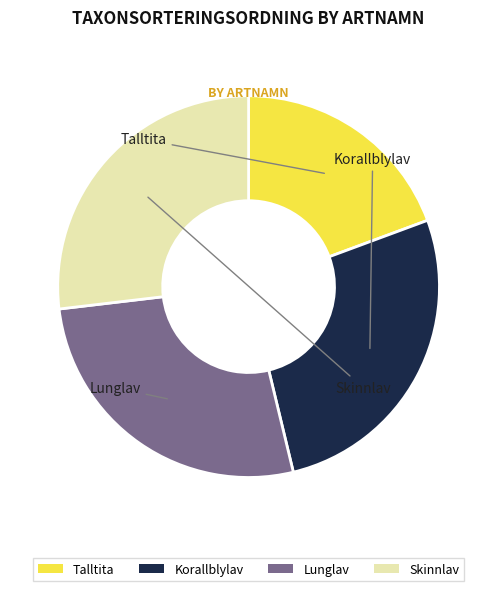

How many slices are in this pie chart?

4